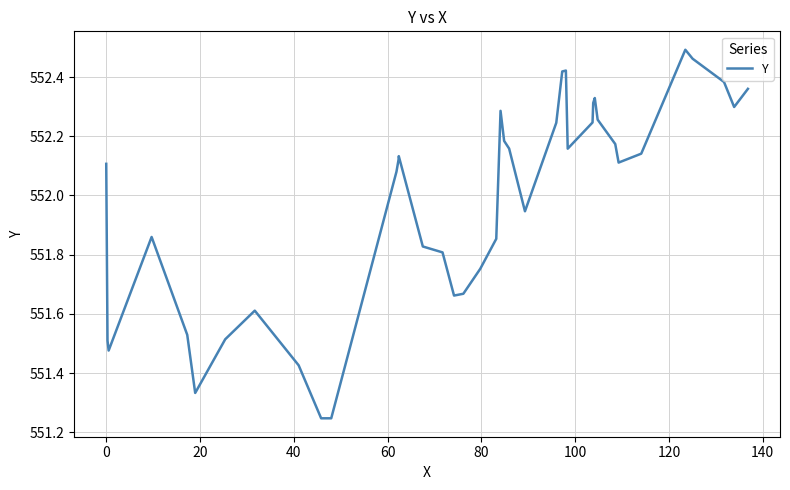

What is the sum of all values?

22079.2